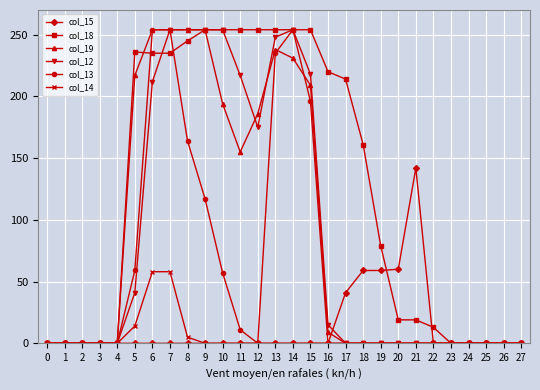

True or false: col_13 has more than 0 interior local peaks.

True